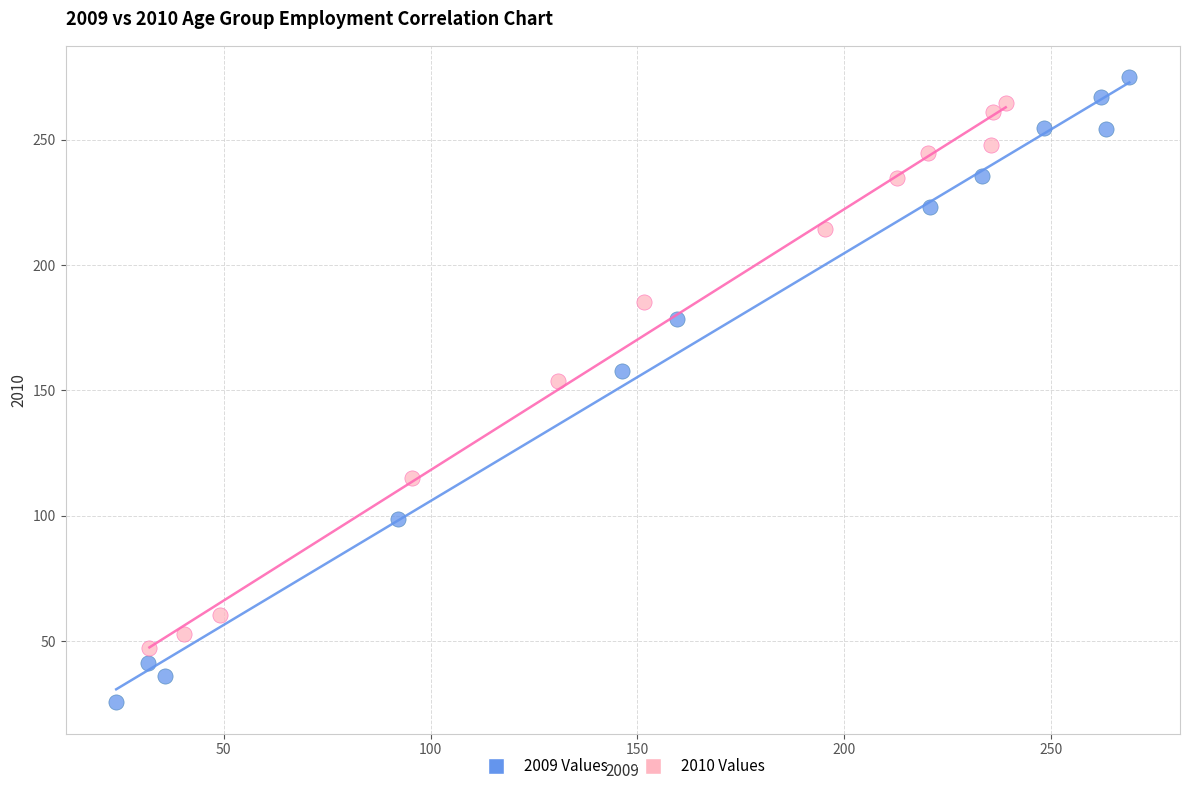

What are all the series names shown in the legend?

2009 Values, 2010 Values